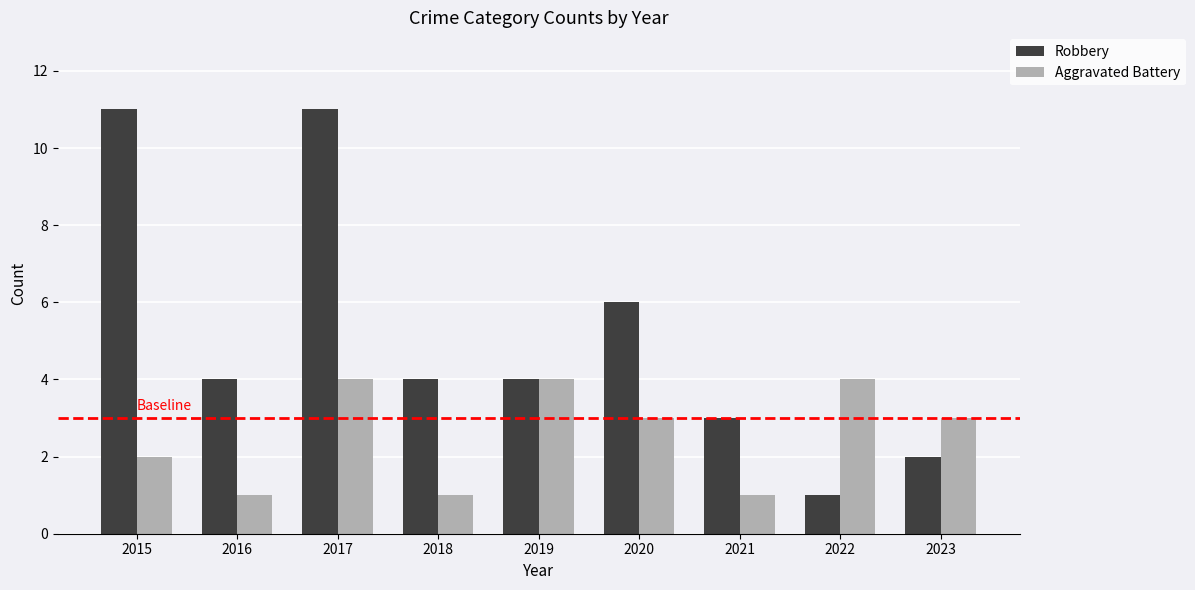

The Aggravated Battery series shows 1 at 2015. True or false?

False